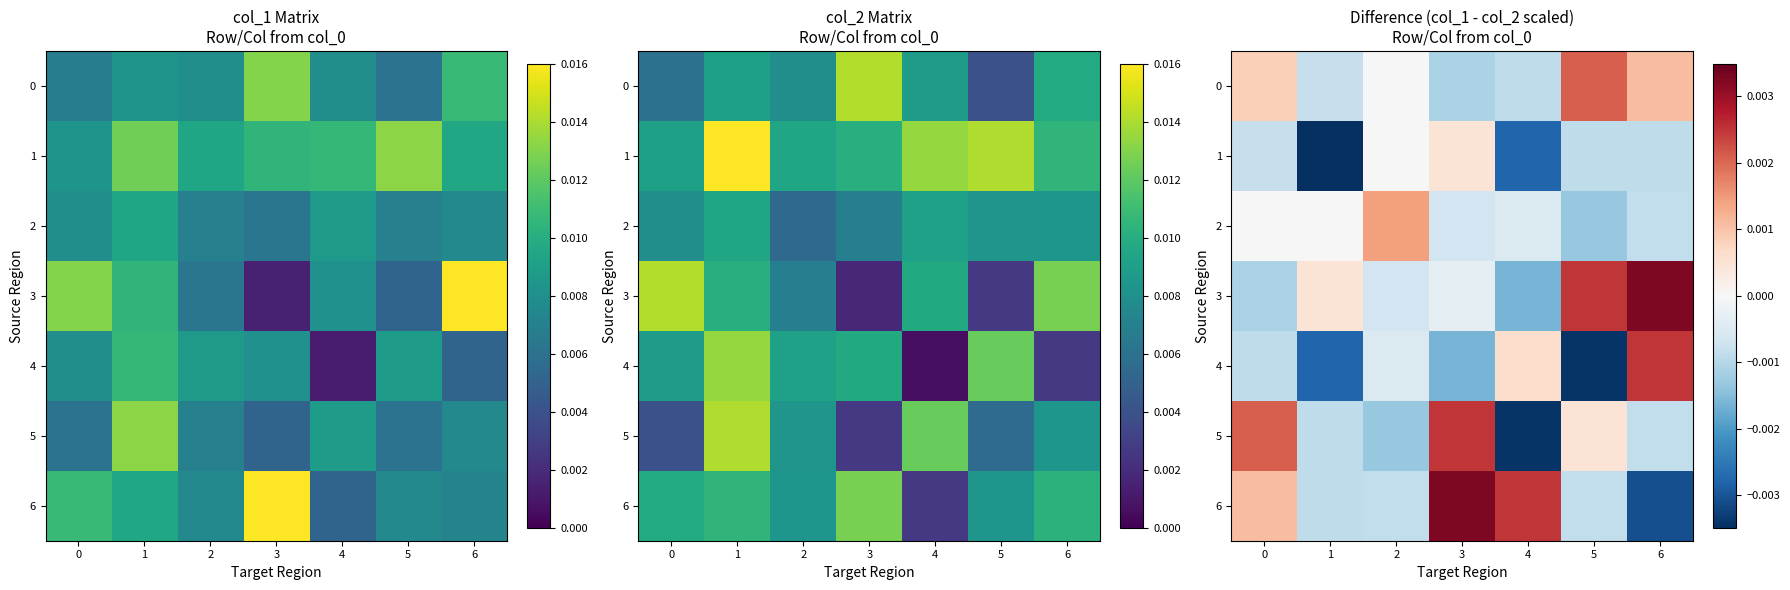

Between 3 and 6, which series saw the biggest shift?

6